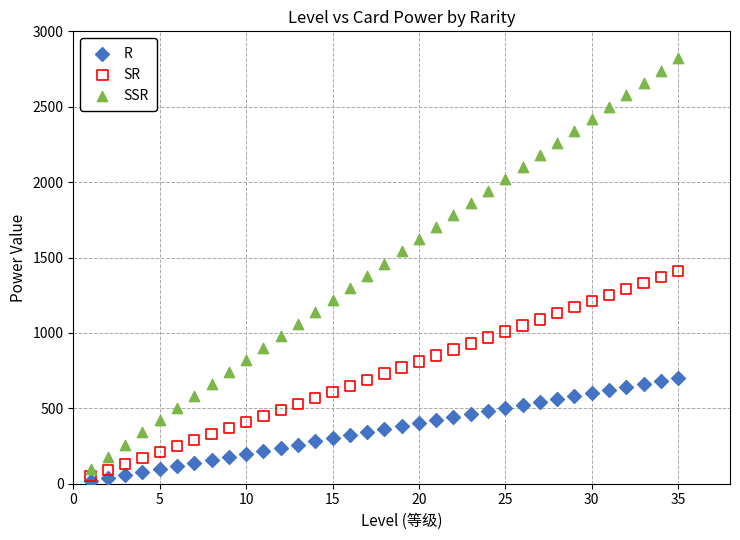

Which series contains the highest Y value?

SSR